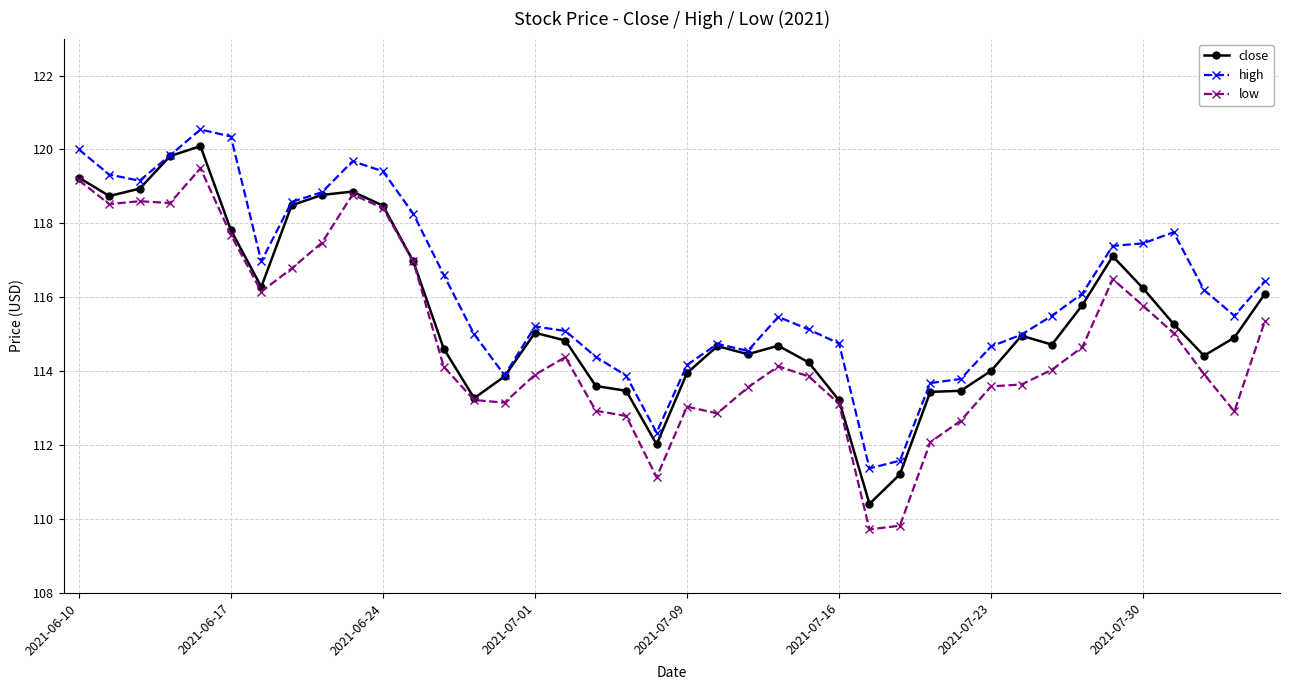

What is the value of the high point at the 30th from the left?

113.8